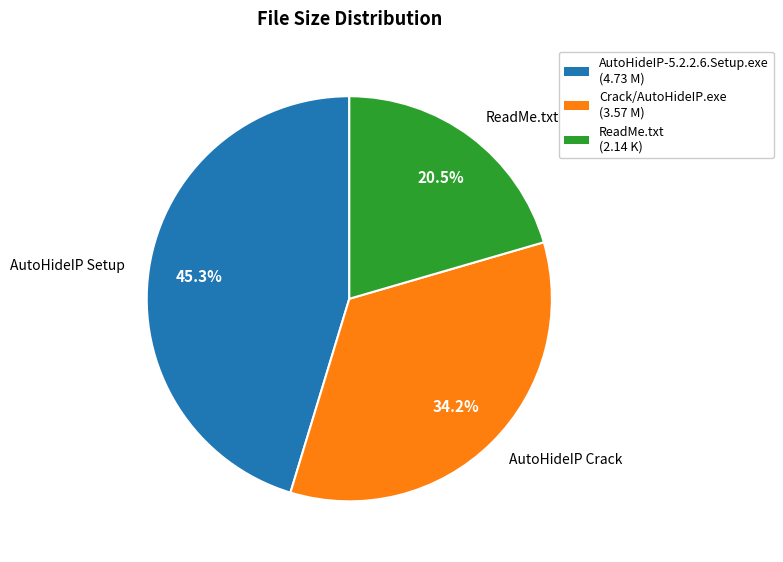

What percentage do AutoHideIP Crack and AutoHideIP Setup together represent?

79.5%